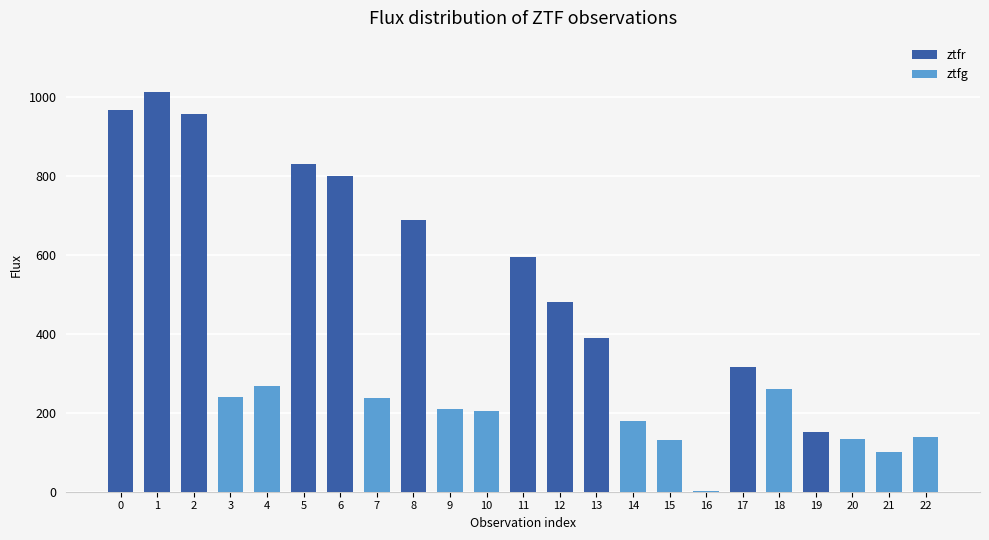

How many groups of bars are there?

23